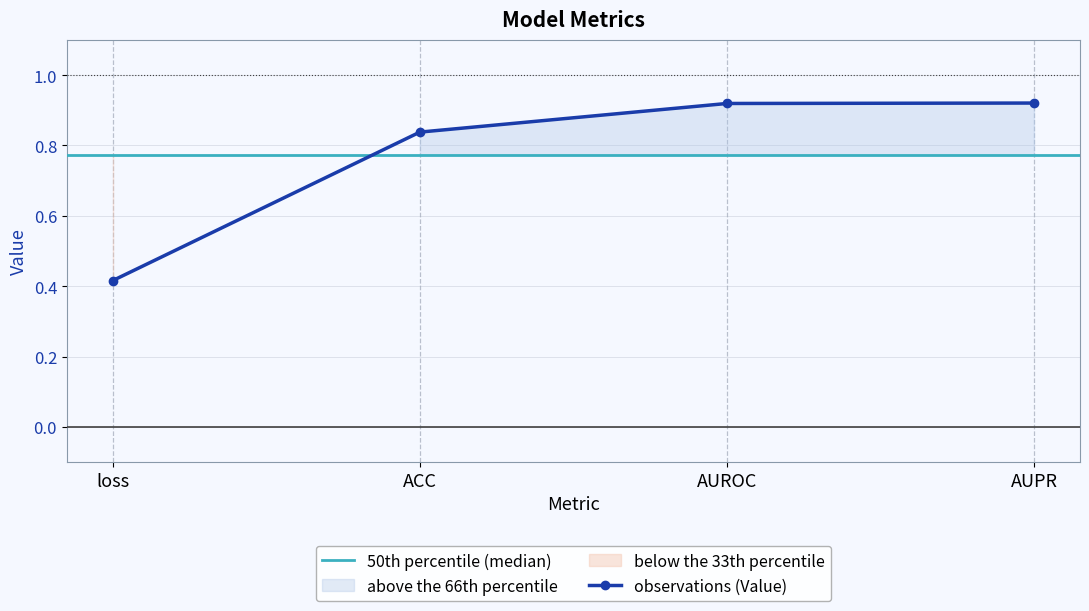

Reading right to left, transcribe all the data shown in this chart.

AUPR=0.9	AUROC=0.9	ACC=0.8	loss=0.4